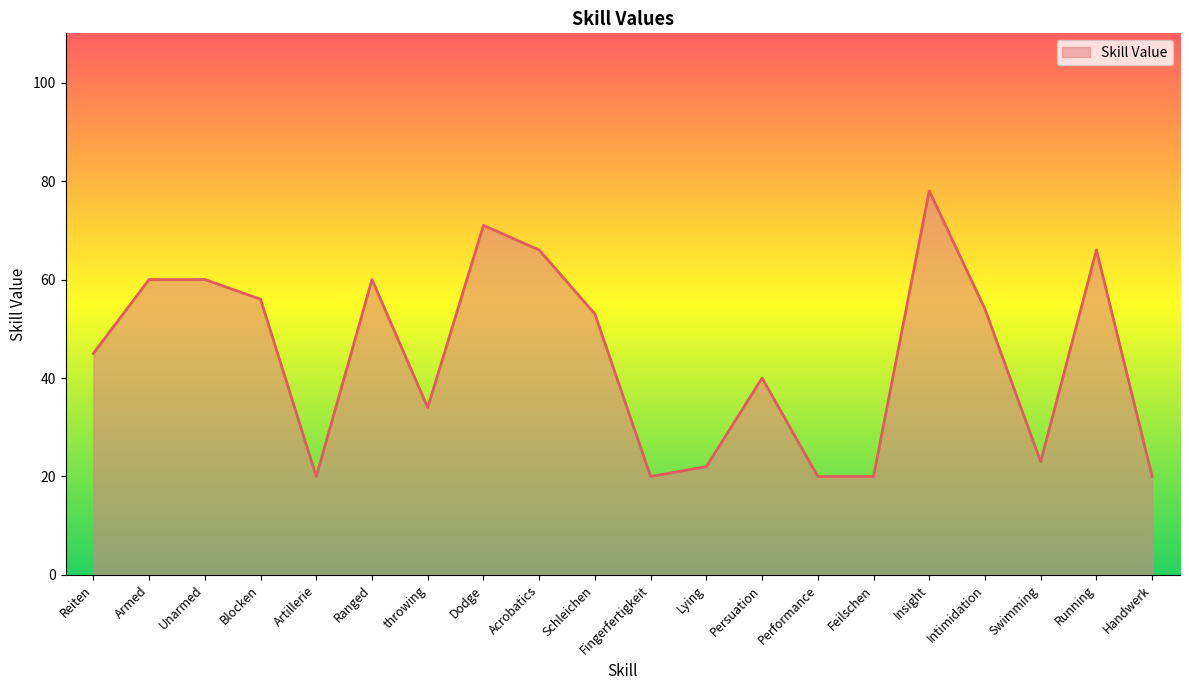

What is the ratio of the value at Swimming to the value at Running?

0.3